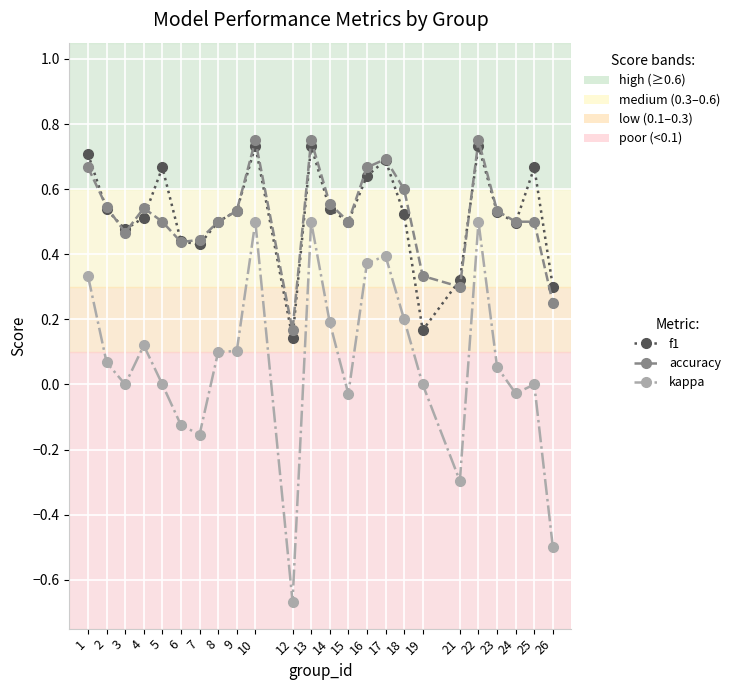

The value of accuracy at 10 is 1.2. True or false?

False